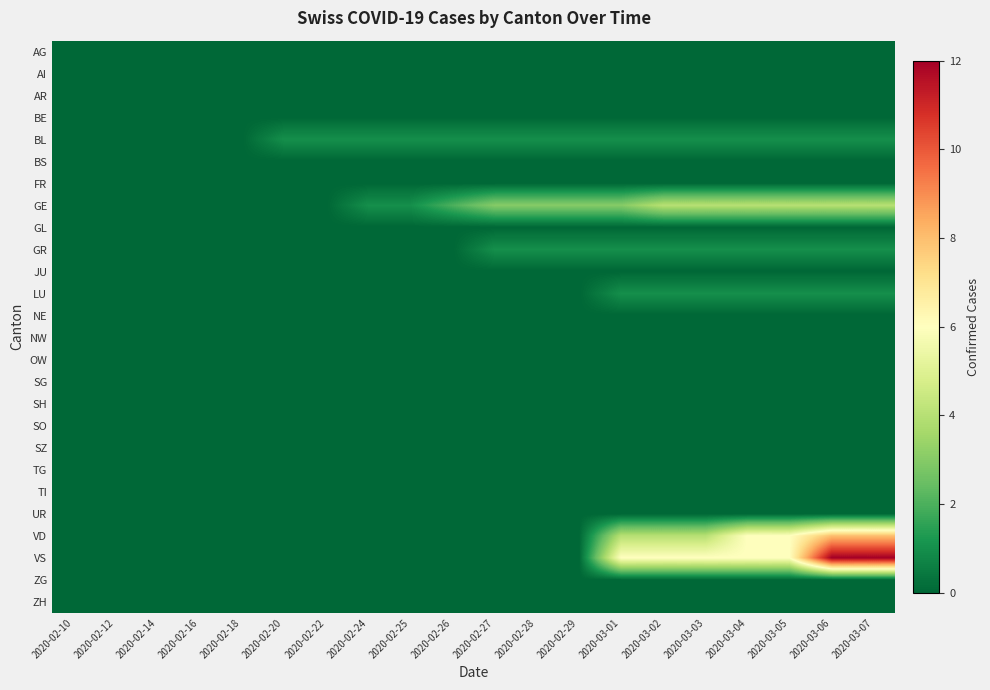

What is the spread (max minus min) of values at 2020-03-01?

6